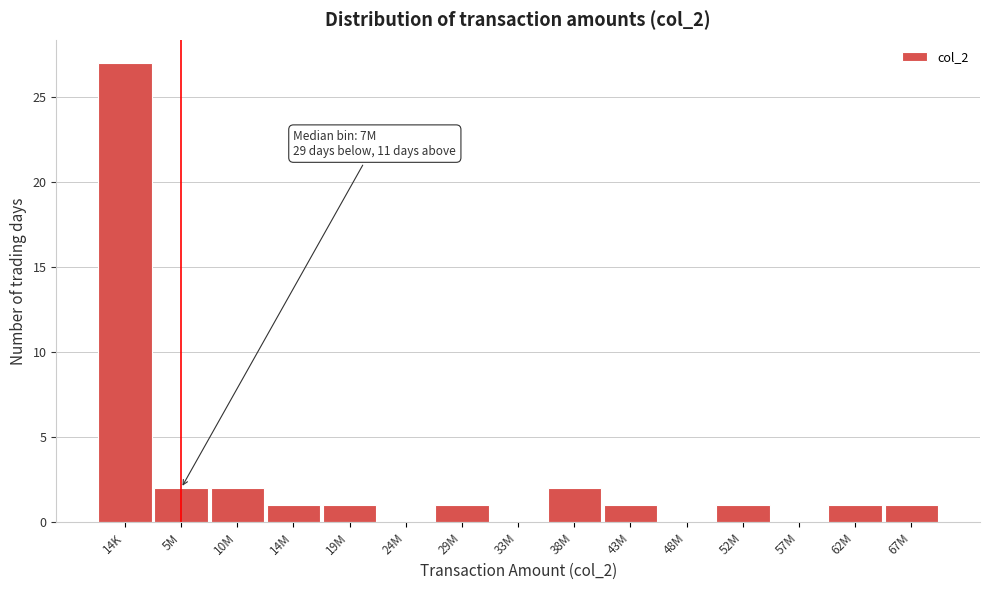

Reading left to right, what are all the values shown in this chart?

14K=27	5M=2	10M=2	14M=1	19M=1	24M=0	29M=1	33M=0	38M=2	43M=1	48M=0	52M=1	57M=0	62M=1	67M=1